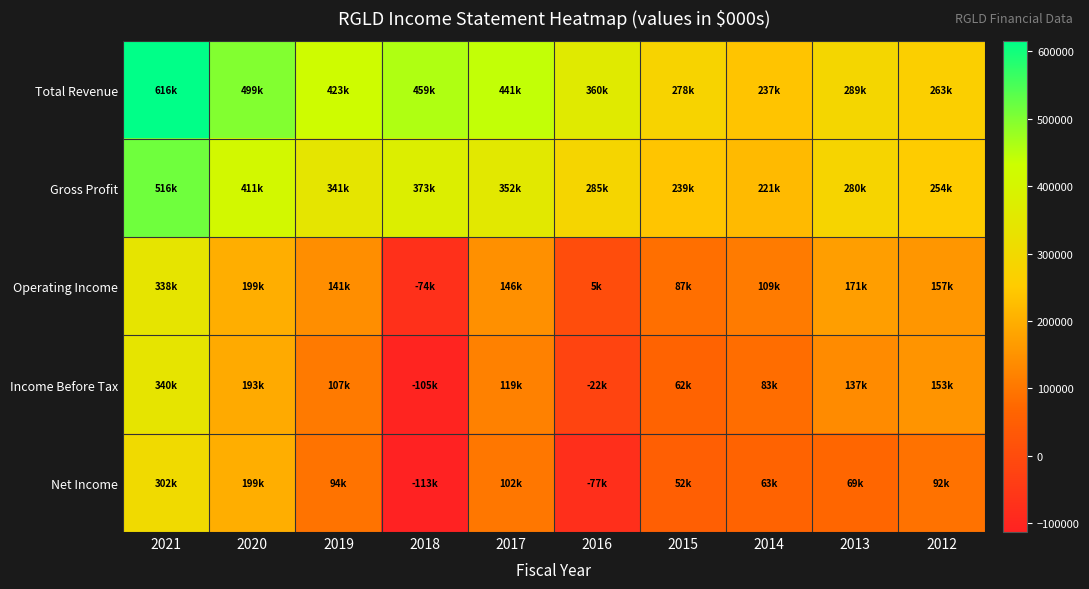

What is the difference between the highest and lowest values at 2018?

572100